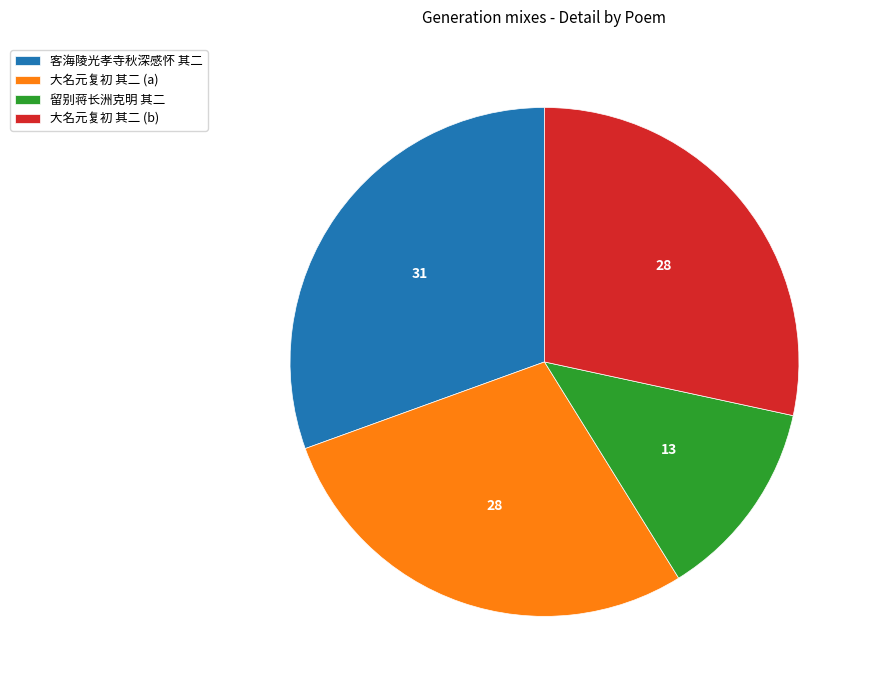

The 大名元复初 其二 (a) slice represents 37% of the pie. True or false?

False